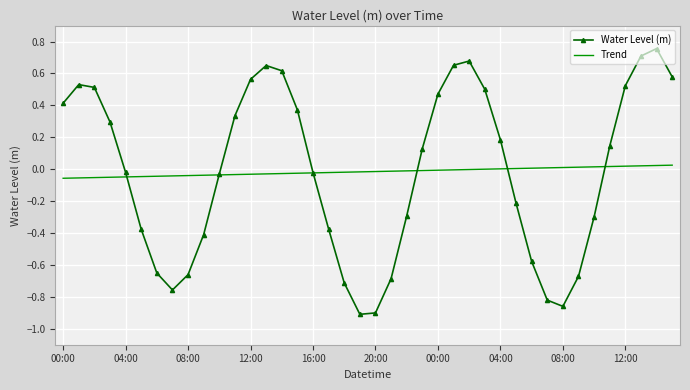

List the series in order of their peak value, lowest first.

Trend, Water Level (m)